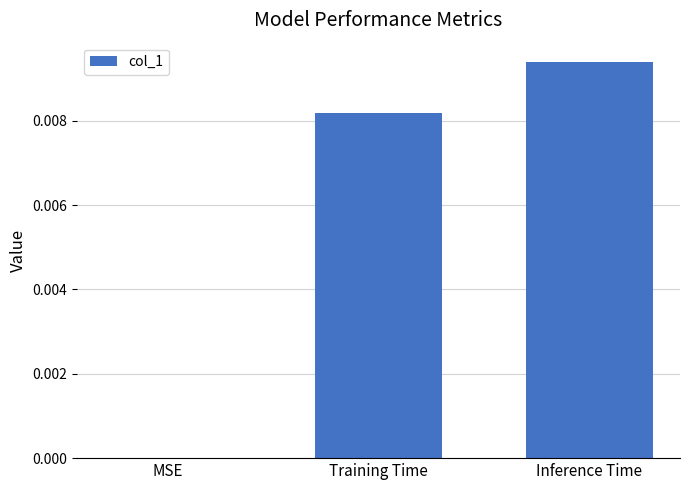

How many data points does each series have?

3